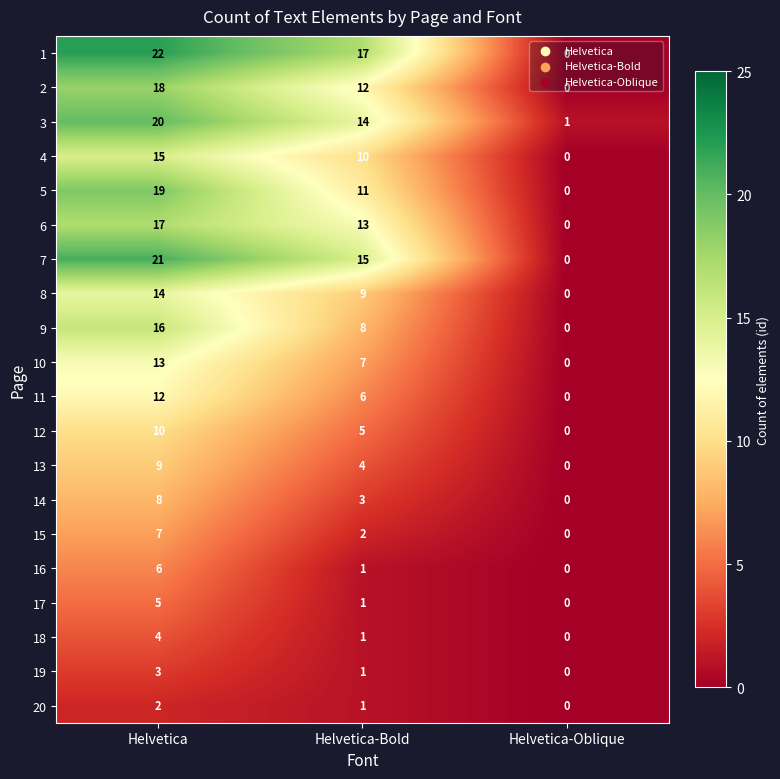

Which category has the lowest value across all series?

Helvetica-Oblique